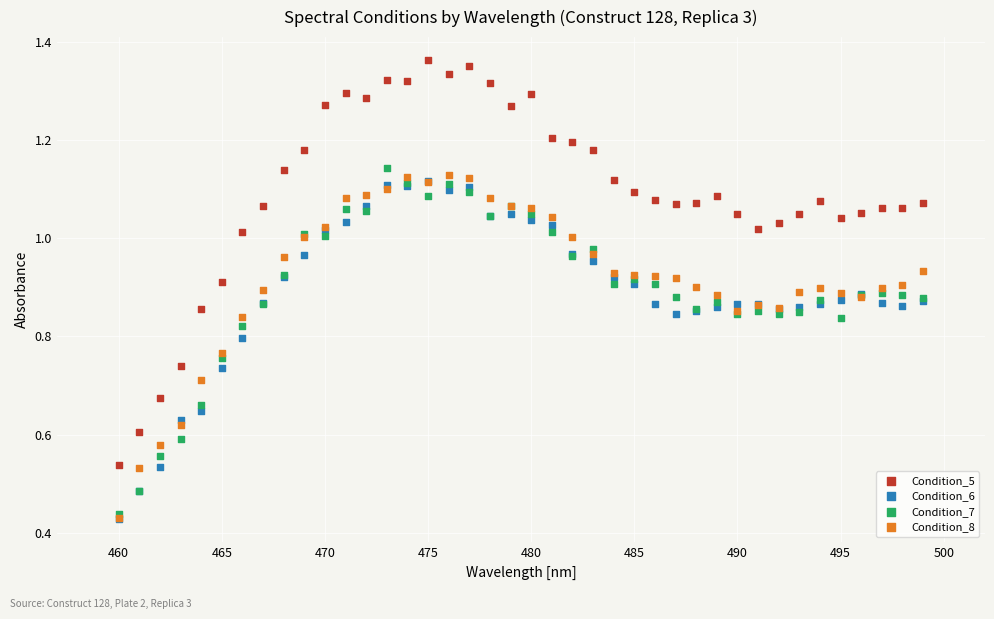

Which series has the largest Y range (max minus min)?

Condition_5